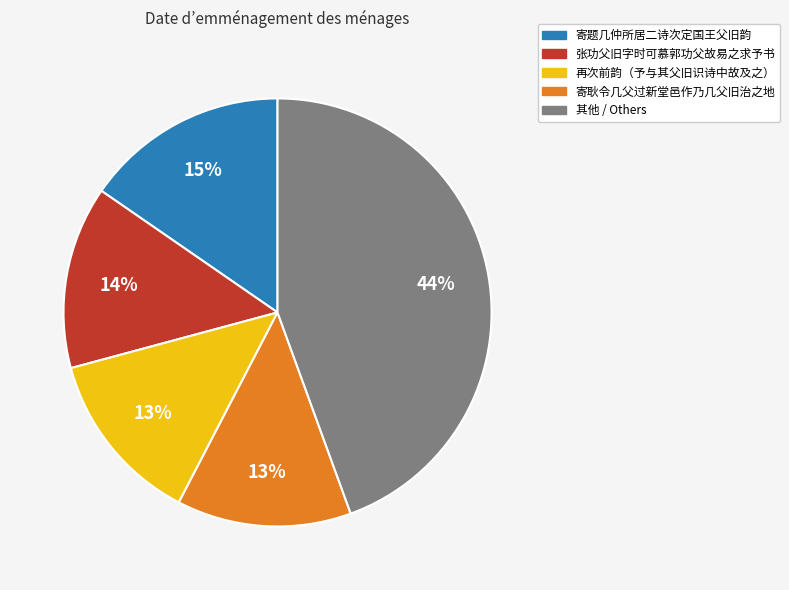

To the nearest percent, what is the difference between the largest and smallest slice percentages?

31%